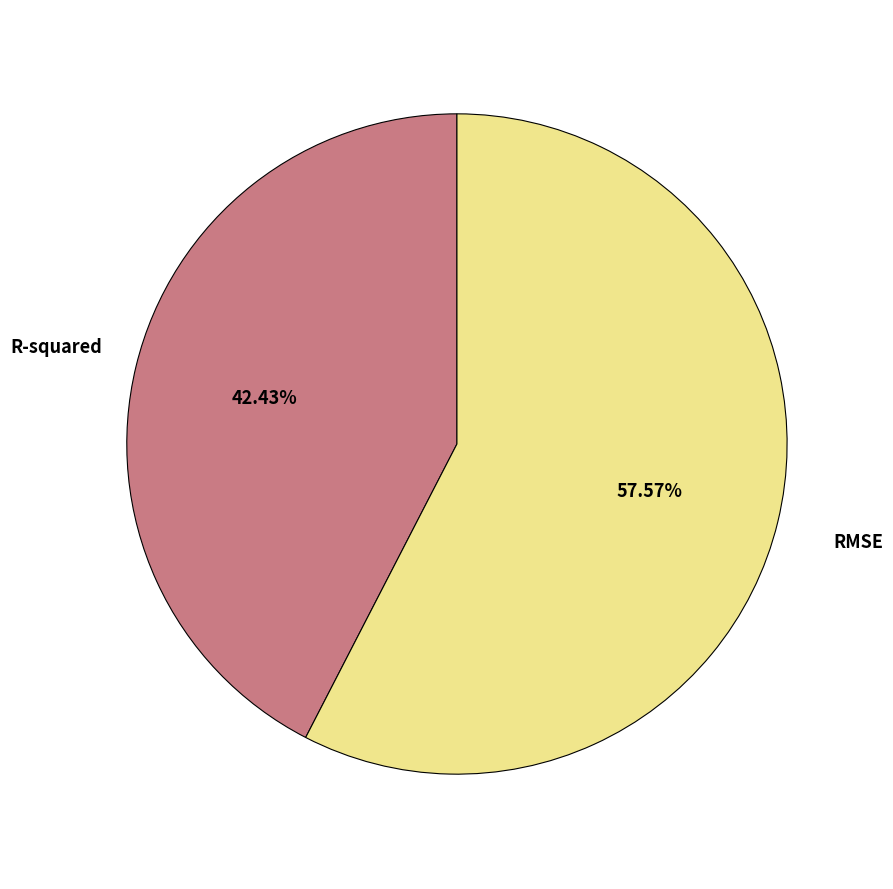

To the nearest percent, what is the difference between the largest and smallest slice percentages?

15%